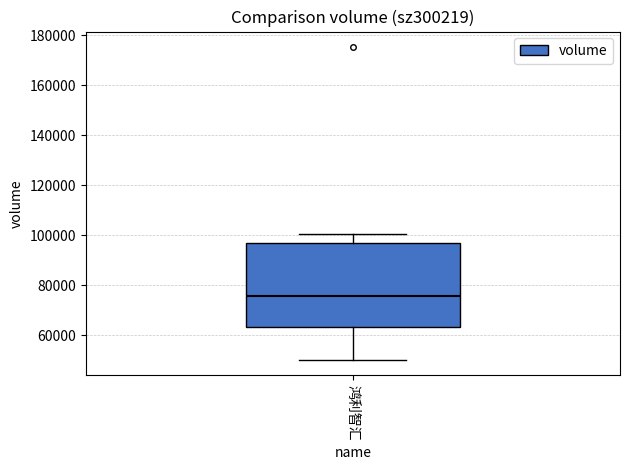

Transcribe this box plot: give where the median line is, the range the box spans, and where the two whiskers end, as read against the y-axis. The values are not printed on the chart, so give them approximately, as read against the axis.

median 76000, box 64000 to 96000, whiskers 50000 to 100000